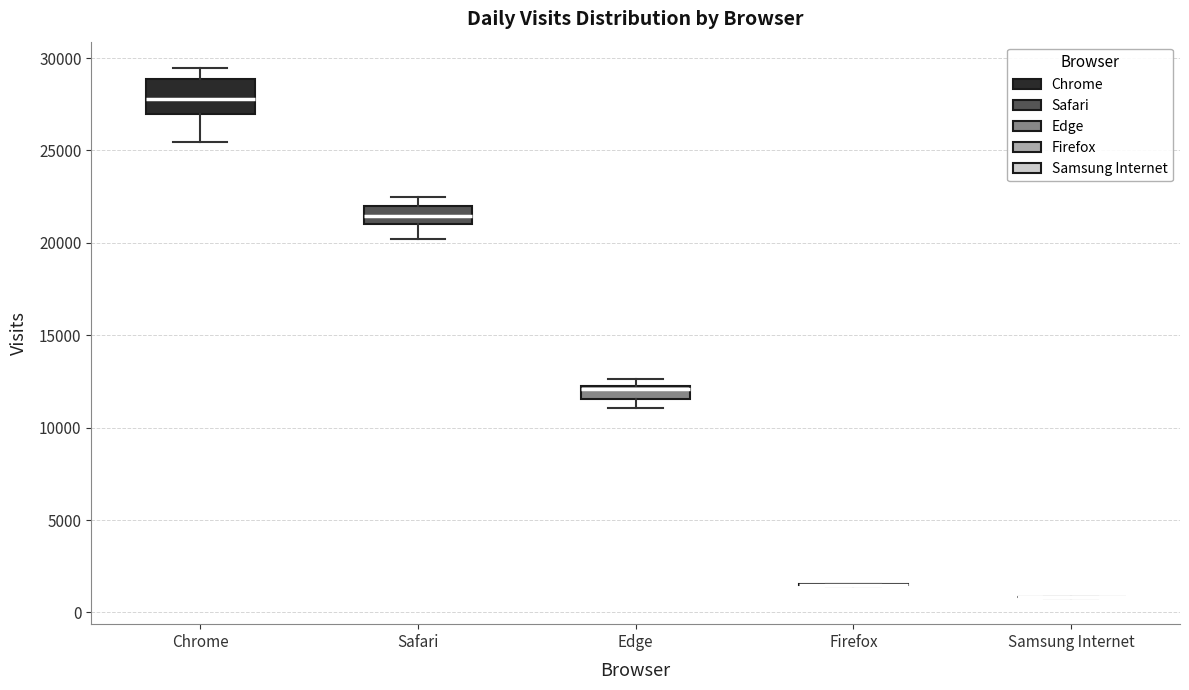

Comparing the boxes themselves (not the whiskers), which one is the tallest?

Chrome